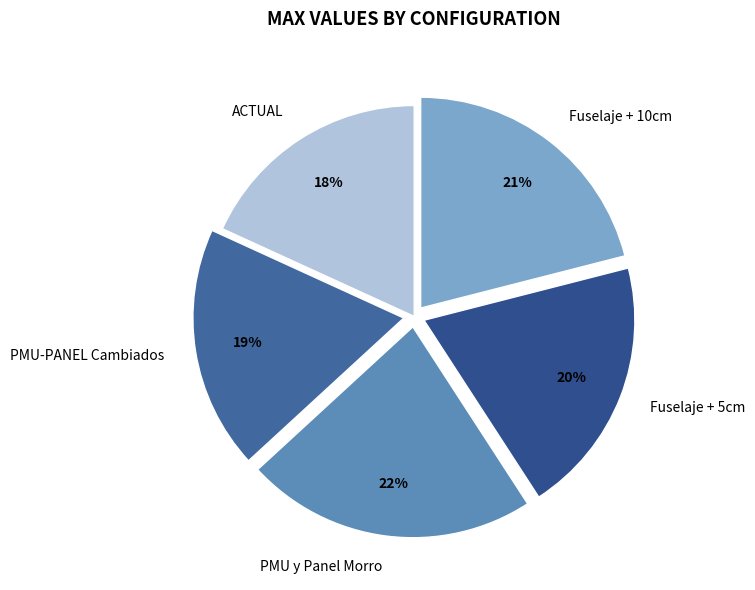

The PMU-PANEL Cambiados slice represents 19% of the pie. True or false?

True